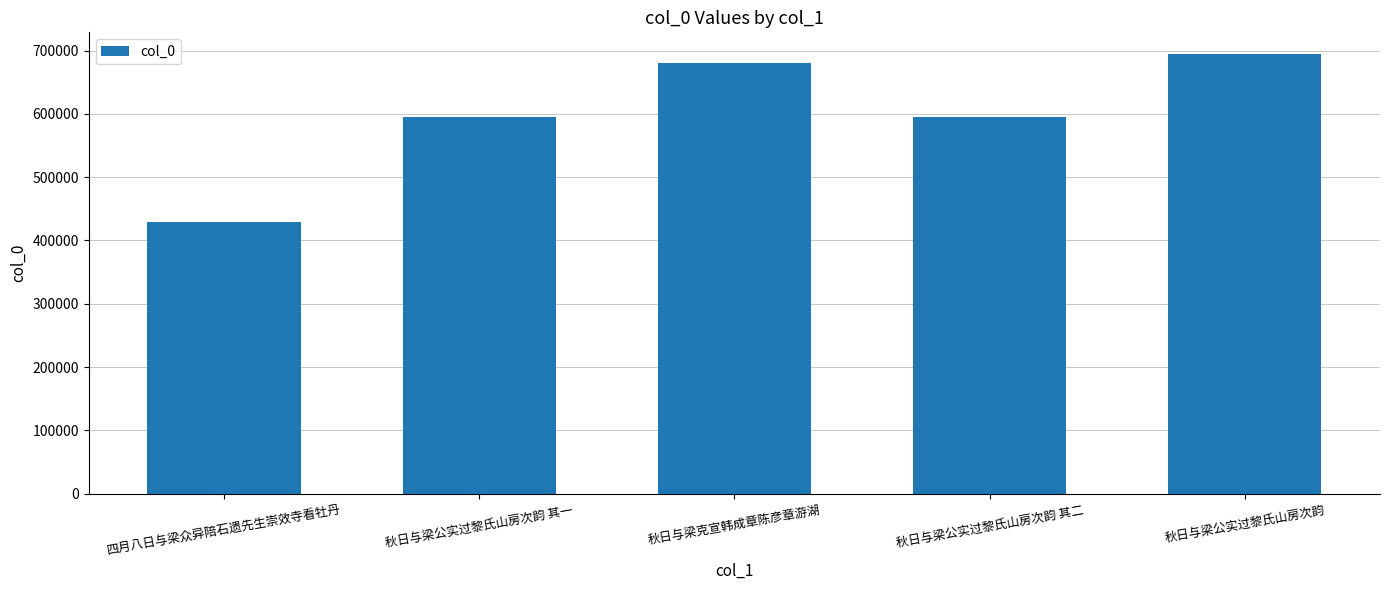

How many series are shown in this chart?

1